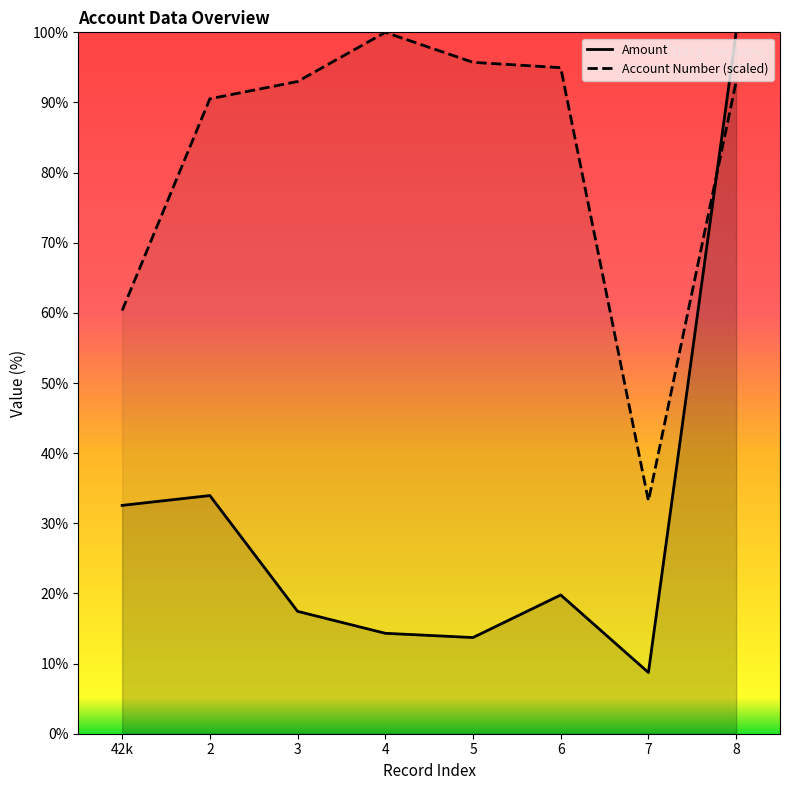

Reading left to right, transcribe all the data shown in this chart.

Amount: 32.6	34.0	17.4	14.3	13.7	19.8	8.7	100.0
Account Number (scaled): 60.3	90.5	93.0	100.0	95.7	95.0	33.2	93.0